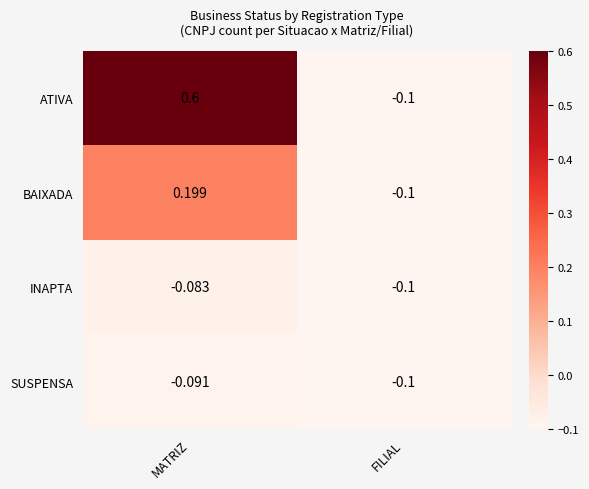

Which series has the largest range (max minus min)?

ATIVA